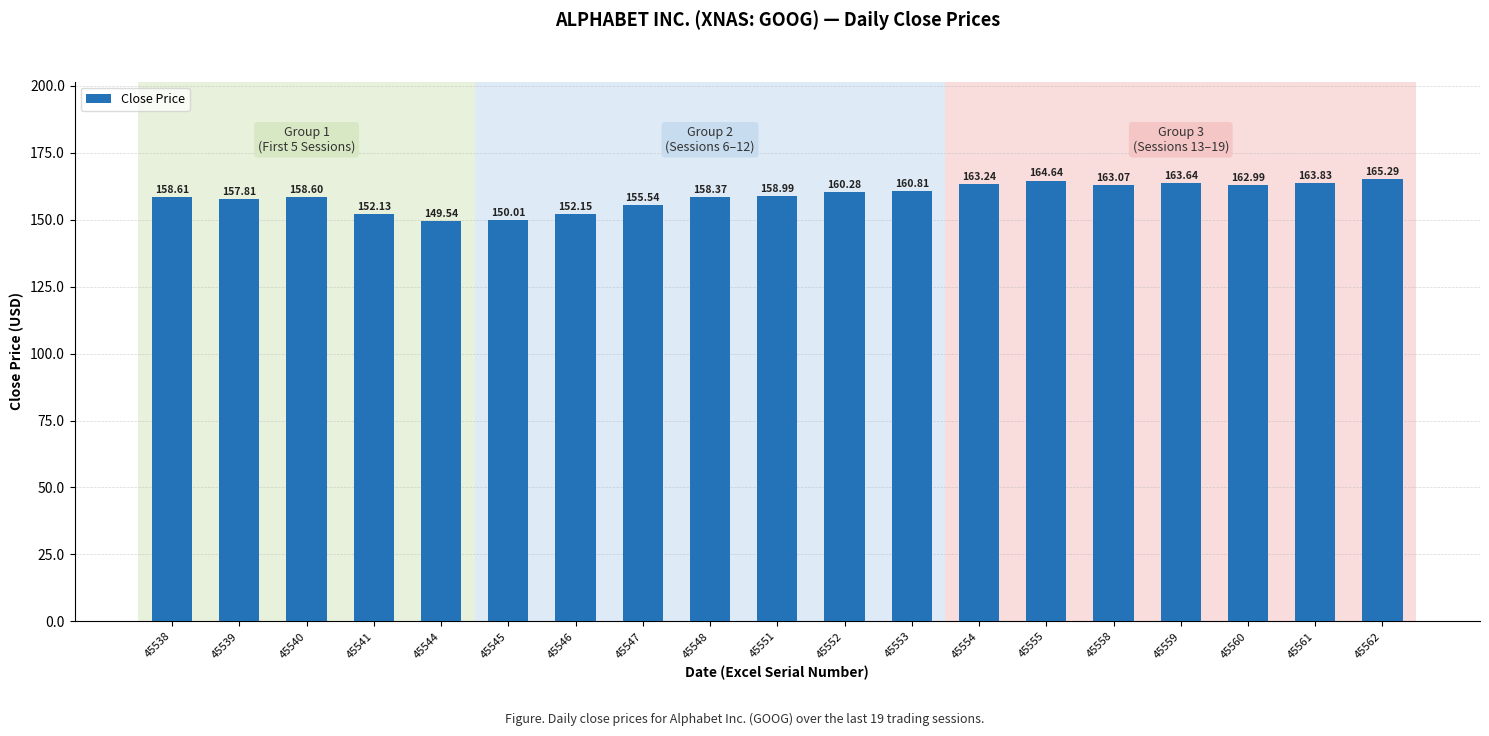

Does the chart contain any negative values?

No